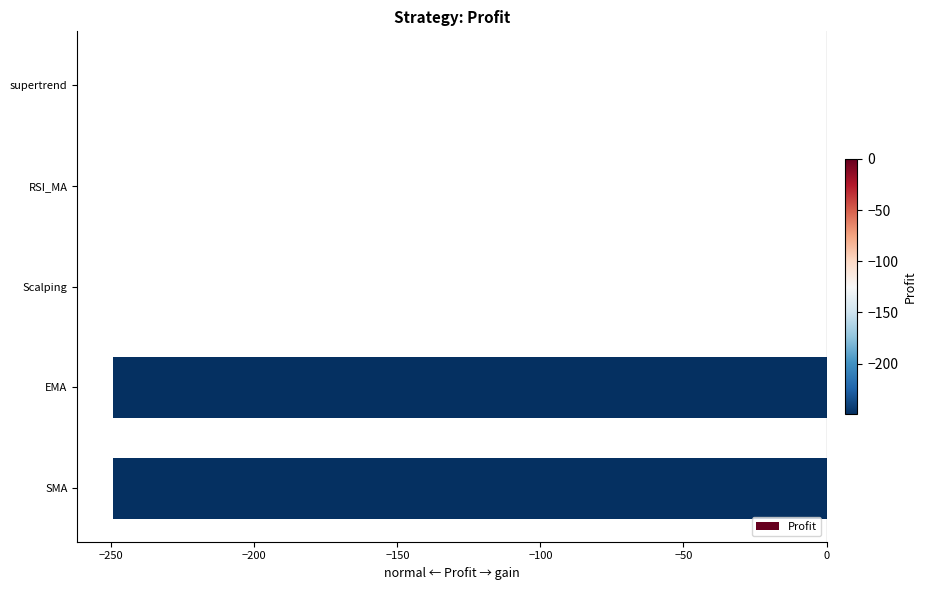

What is the change in value from RSI_MA to SMA?

-249.4